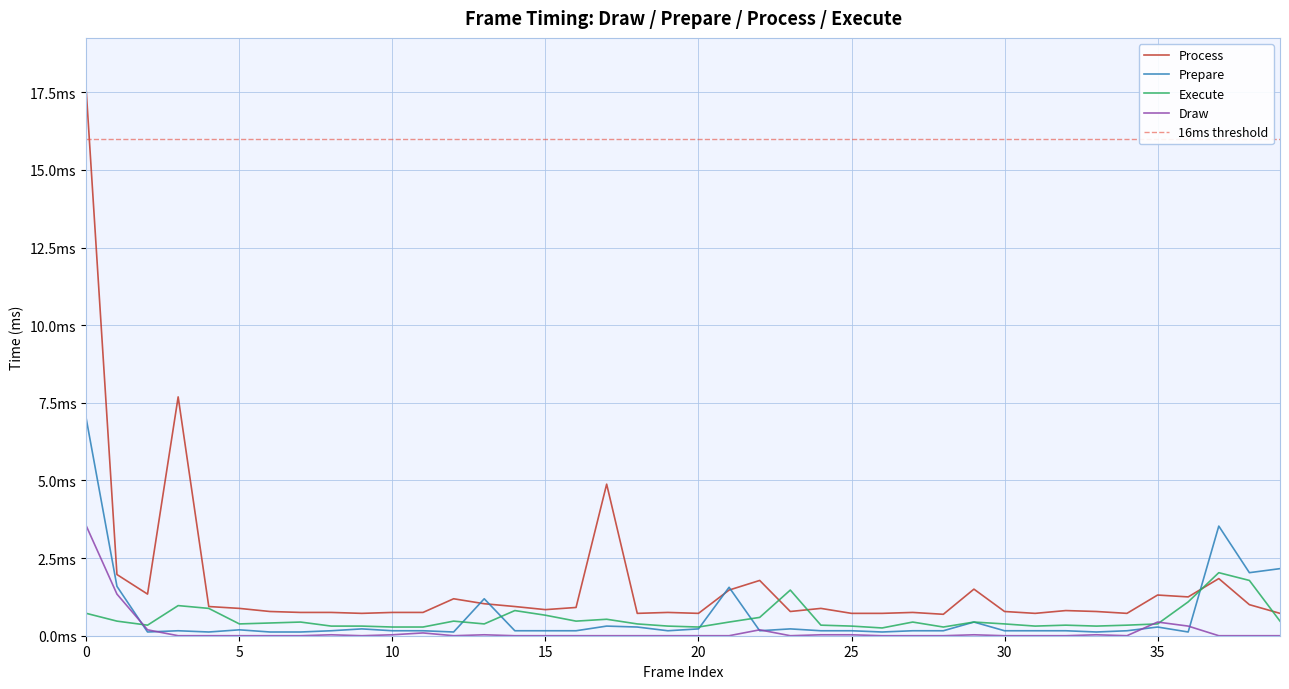

What is the lowest value of the Process series?

0.7